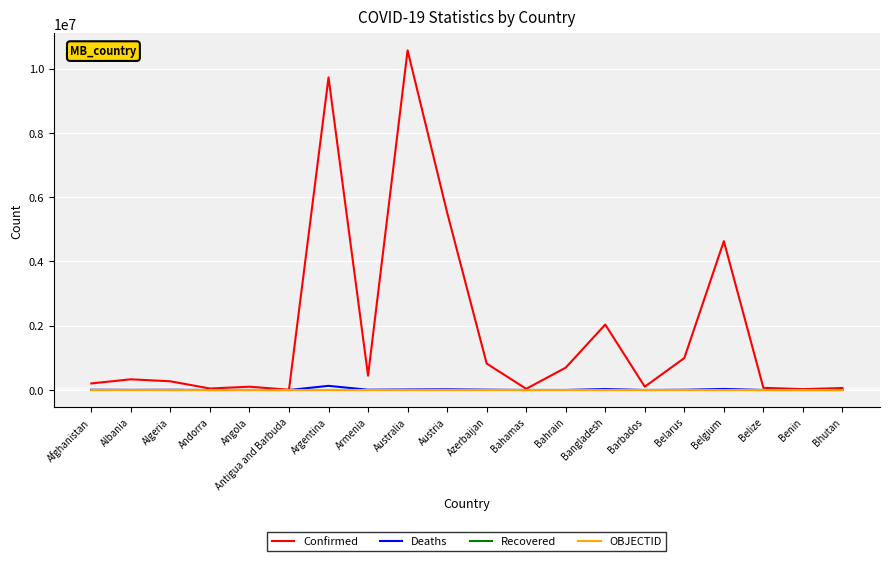

At which label is Confirmed closest to 5286596?

Austria